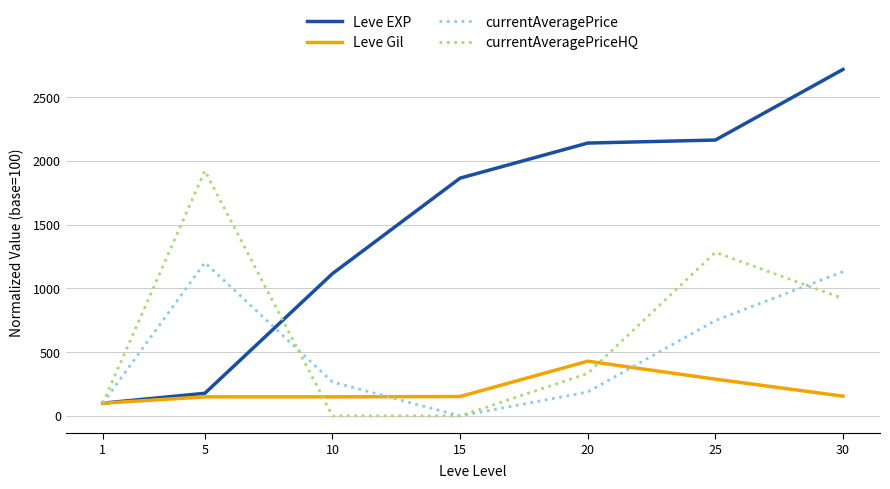

True or false: currentAveragePrice has more than 1 points higher than both neighbors.

False